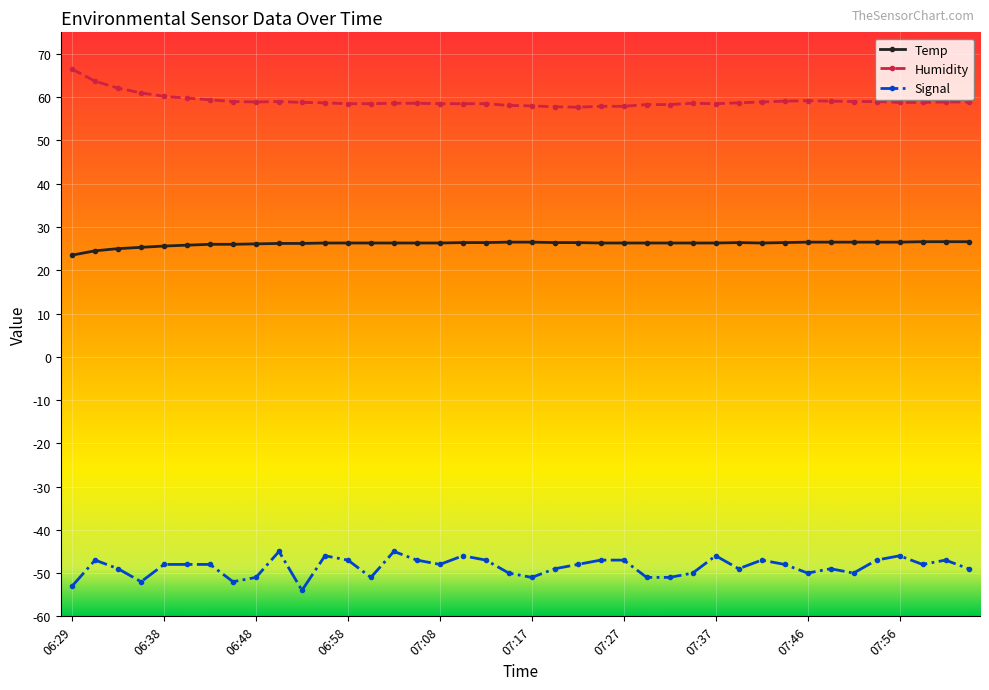

At how many categories does at least one series exceed 54?

40